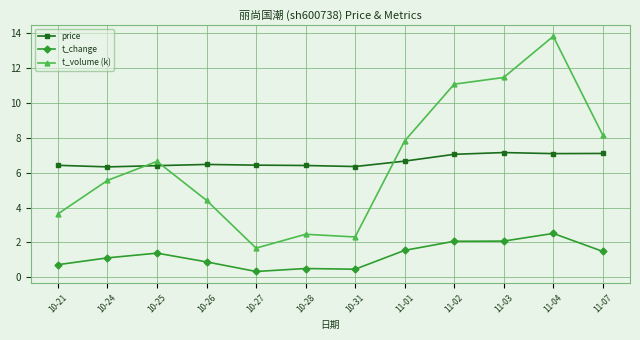

What is the difference between the maximum and minimum values in the t_change series?

2.2